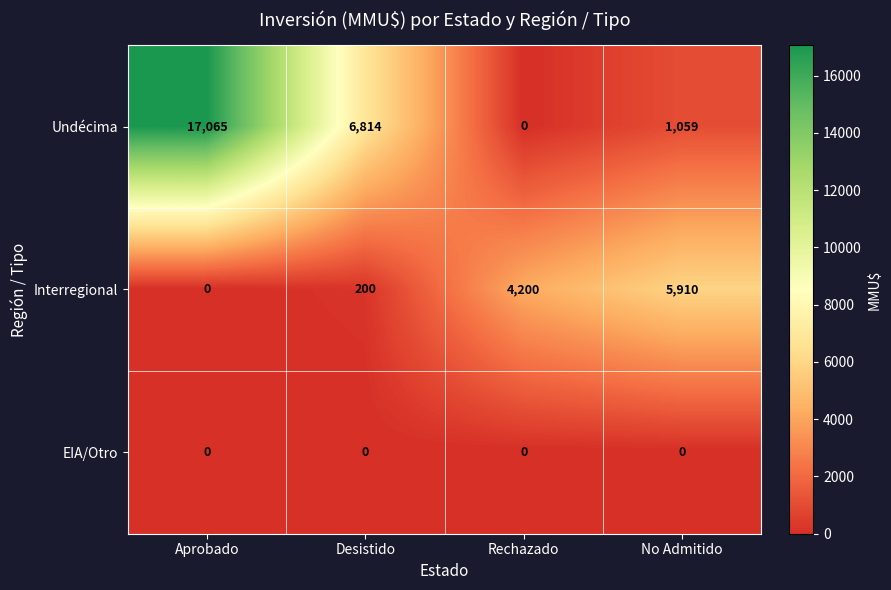

Reading left to right, what are all the values shown in this chart?

Undécima: 17065	6814	0	1059
Interregional: 0	200	4200	5910
EIA/Otro: 0	0	0	0